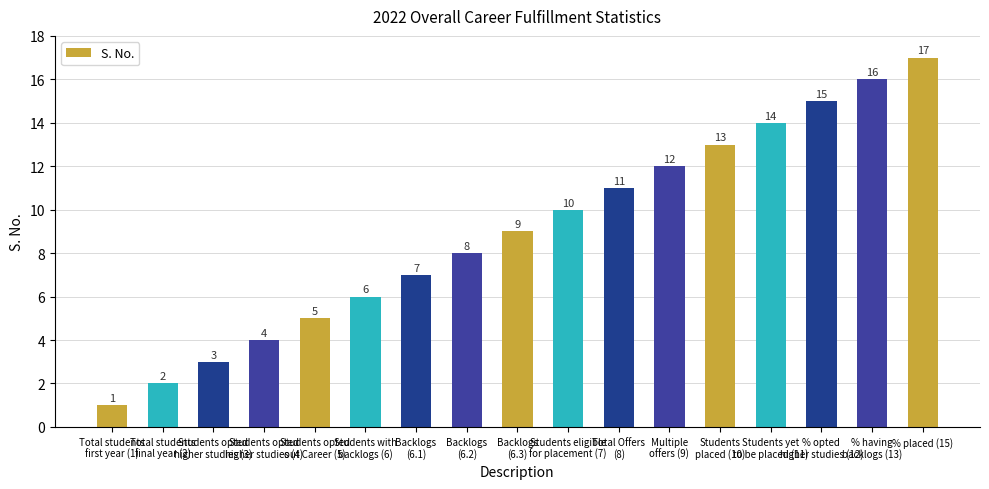

Does the chart contain stacked bars?

No